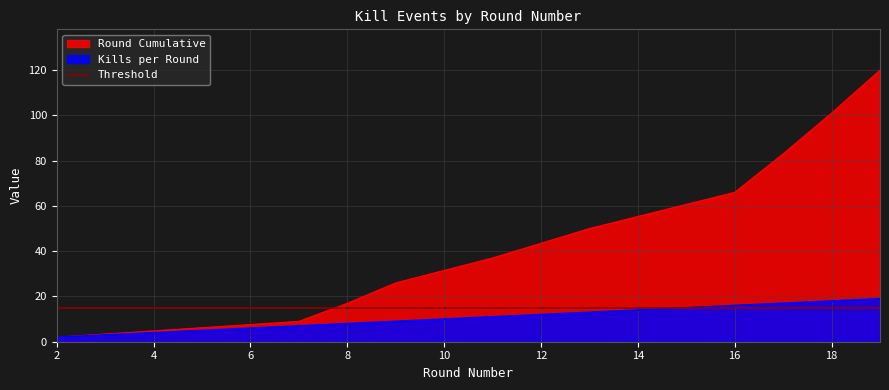

Reading right to left, what are all the values shown in this chart?

Kills per Round: 19	18	17	16	13	11	9	8	7	2
Round Cumulative: 120	101	83	66	50	37	26	17	9	2